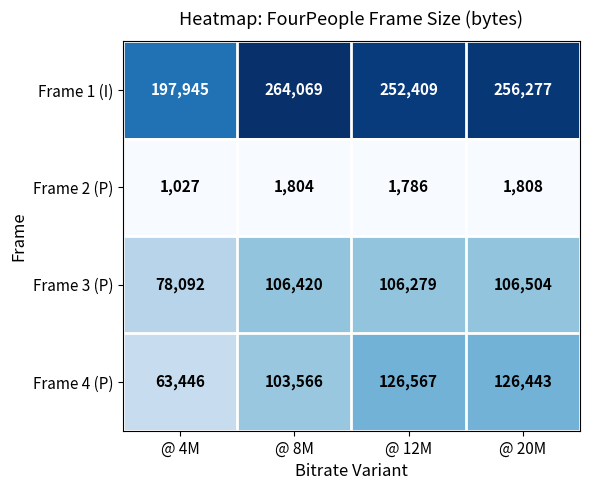

What value does the Frame 1 (I) series have at @ 8M, to the nearest 100?

264100